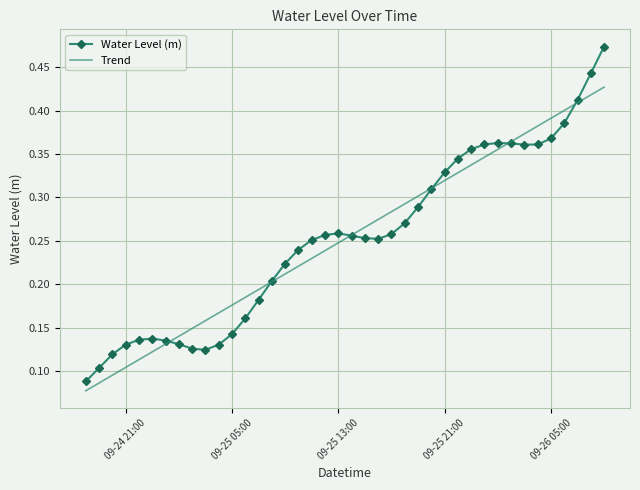

List the series in order of their peak value, lowest first.

Trend, Water Level (m)